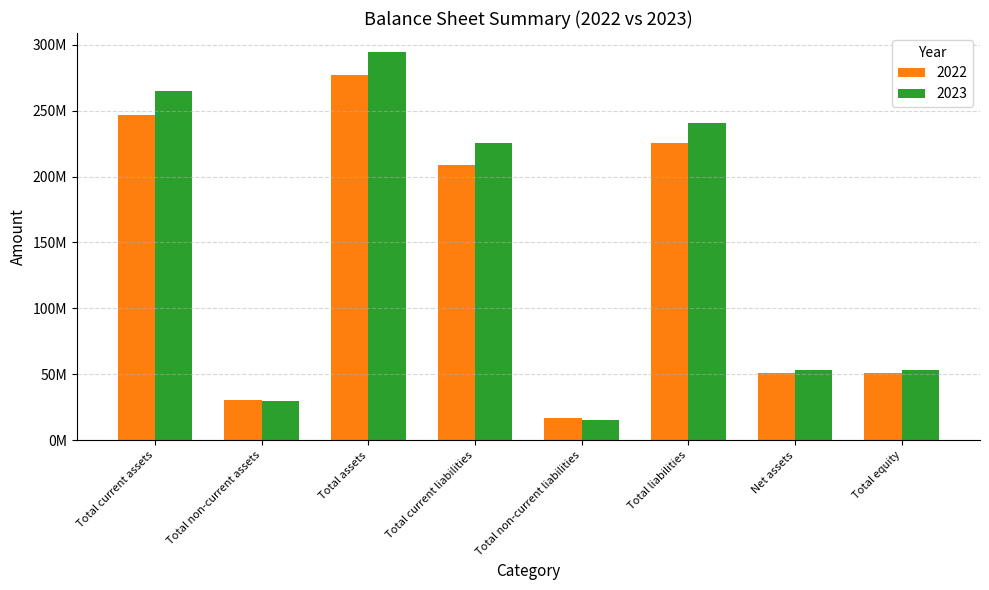

At which category is the sum across all series the highest?

Total assets